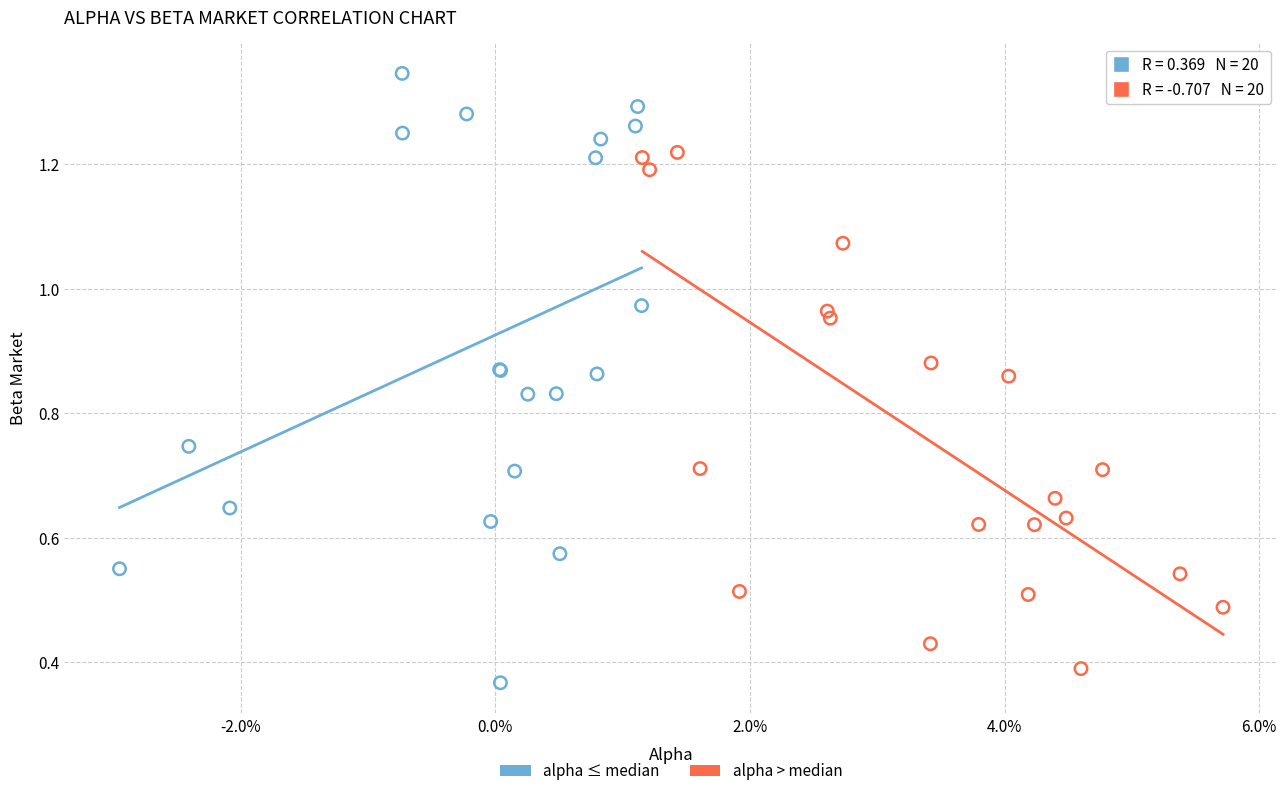

Which series contains the lowest Y value?

alpha ≤ median